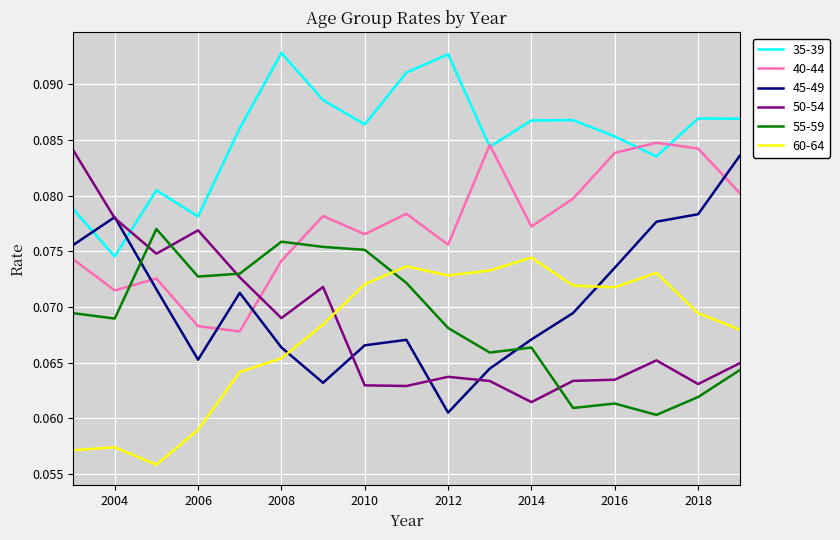

How many interior local valleys does the 45-49 series have?

3